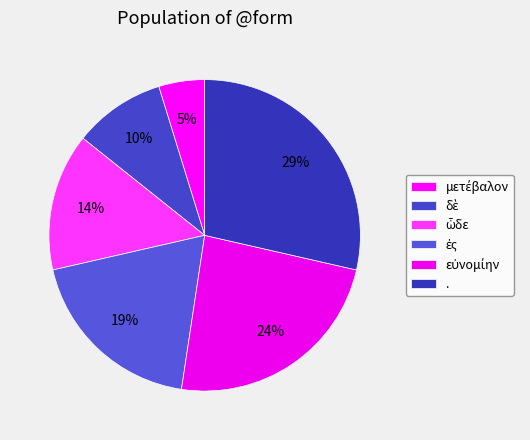

What is the total percentage of ἐς and δὲ?

28.6%